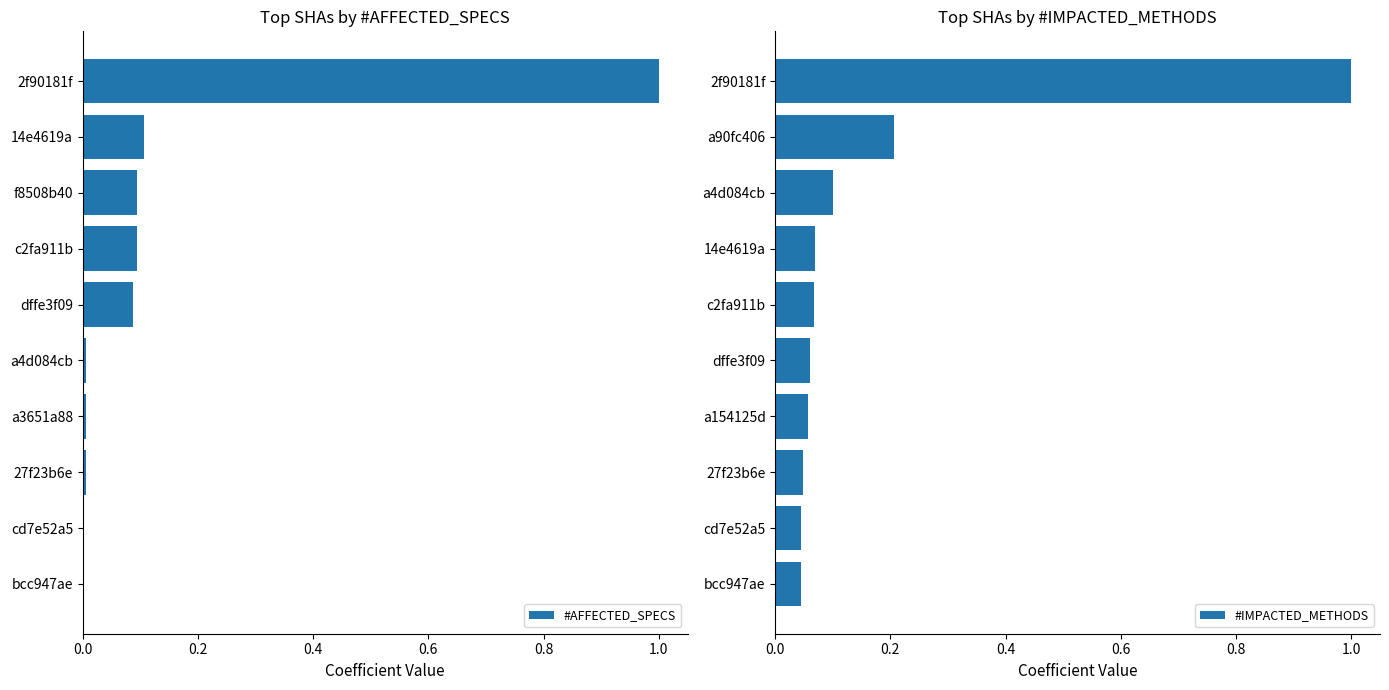

How many values in the #AFFECTED_SPECS series exceed 0?

8